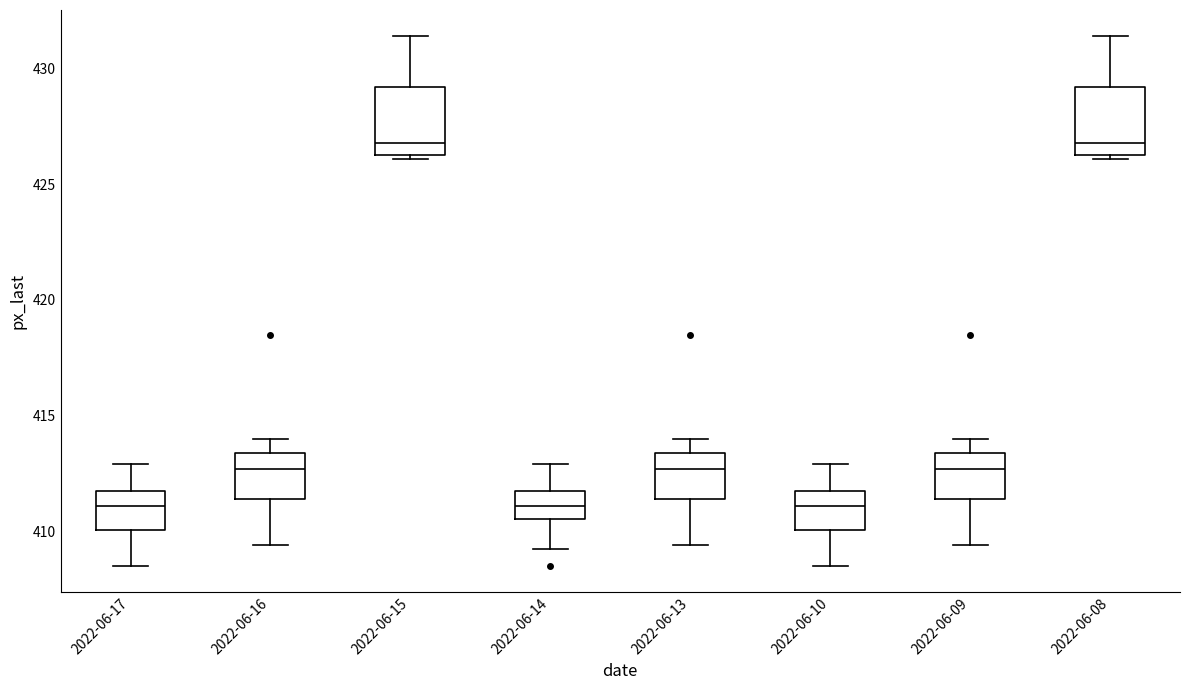

Where does the upper whisker of the box for 2022-06-10 end on the y-axis? The values are not printed on the chart, so give them approximately, as read against the axis.

413.0